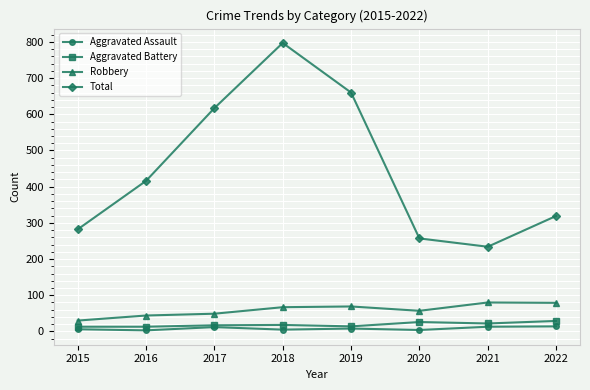

True or false: Aggravated Battery has a value of 22 at 2021.

True